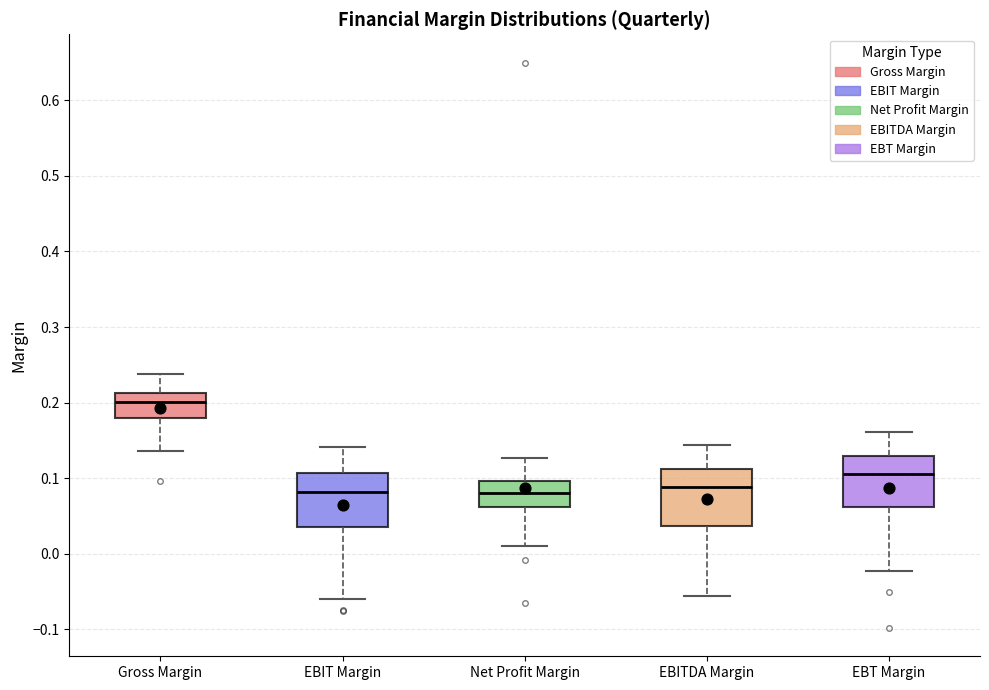

Reading left to right, transcribe this box plot: for each box, give where its median line is, the range the box spans, and where its two whiskers end, as read against the y-axis. The values are not printed on the chart, so give them approximately, as read against the axis.

Gross Margin: median 0.20, box 0.18 to 0.21, whiskers 0.14 to 0.24
EBIT Margin: median 0.08, box 0.03 to 0.11, whiskers -0.06 to 0.14
Net Profit Margin: median 0.08, box 0.06 to 0.10, whiskers 0.01 to 0.13
EBITDA Margin: median 0.09, box 0.04 to 0.11, whiskers -0.06 to 0.14
EBT Margin: median 0.11, box 0.06 to 0.13, whiskers -0.02 to 0.16